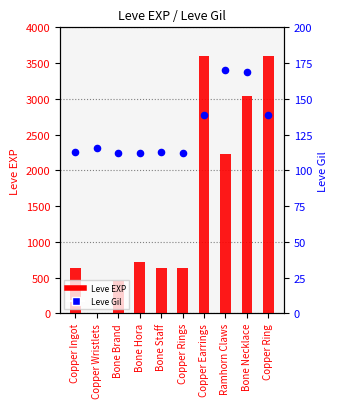

What is the total value across all series at Bone Hora?

832